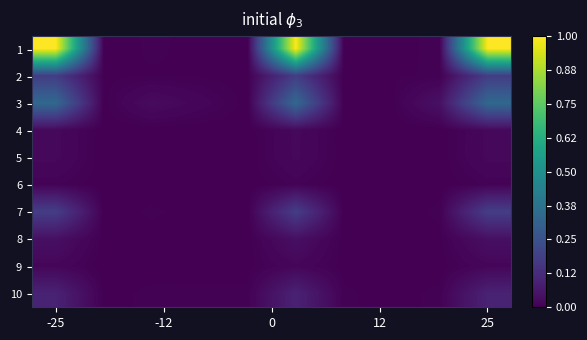

Which label corresponds to the largest value in the chart?

-25